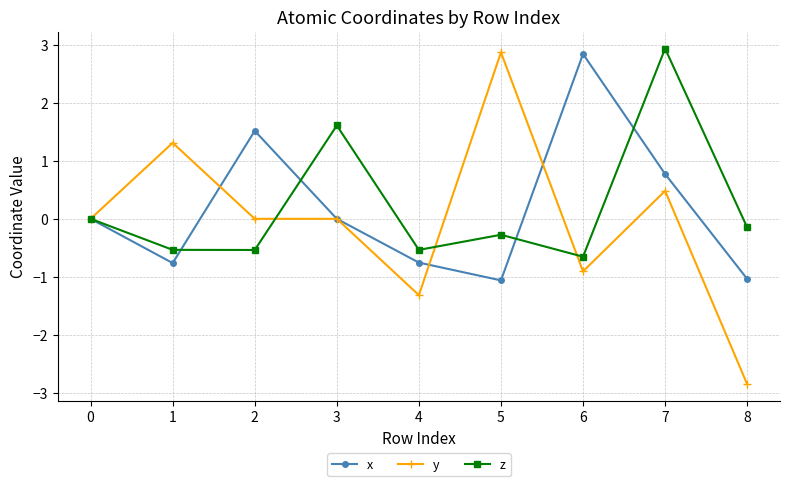

What is the value of the z point at the 8th from the left?

2.9